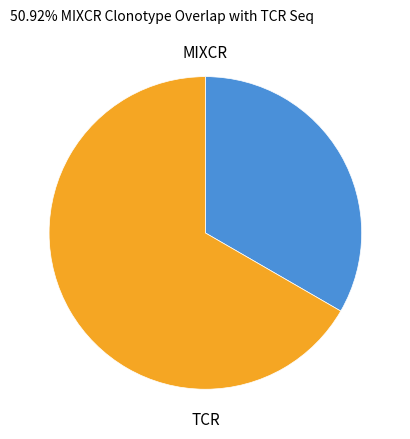

What is the ratio of the value at TCR to the value at MIXCR?

2.0